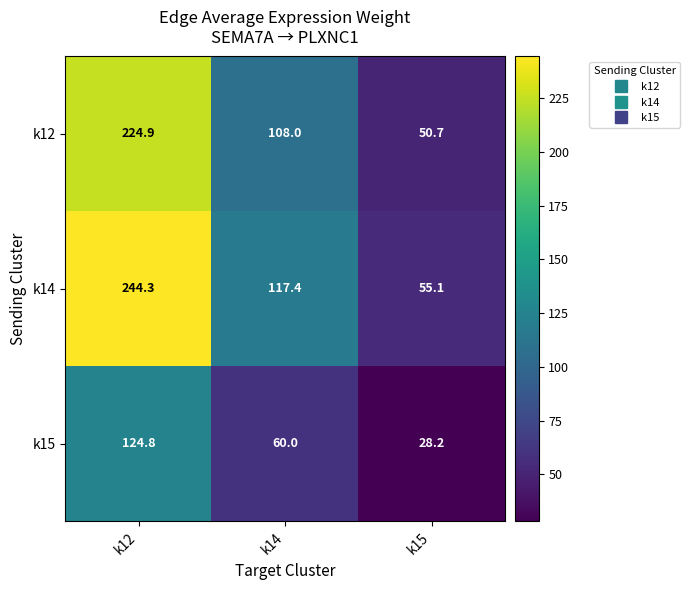

Is it true that k15 equals 46.8 at k12?

False